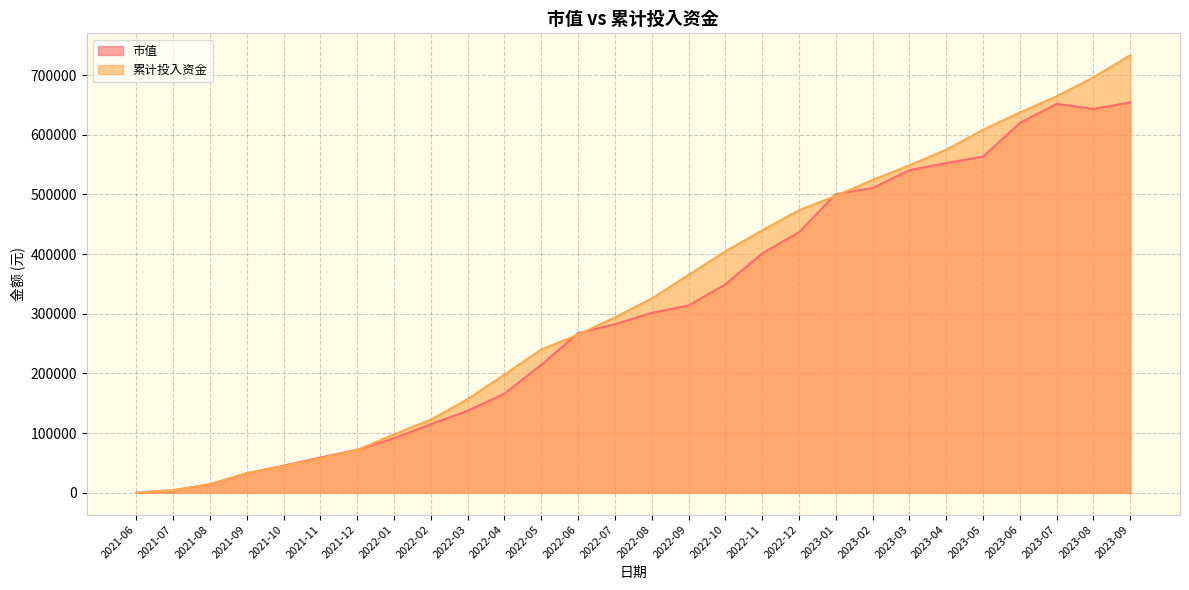

Does the chart have visible grid lines?

Yes